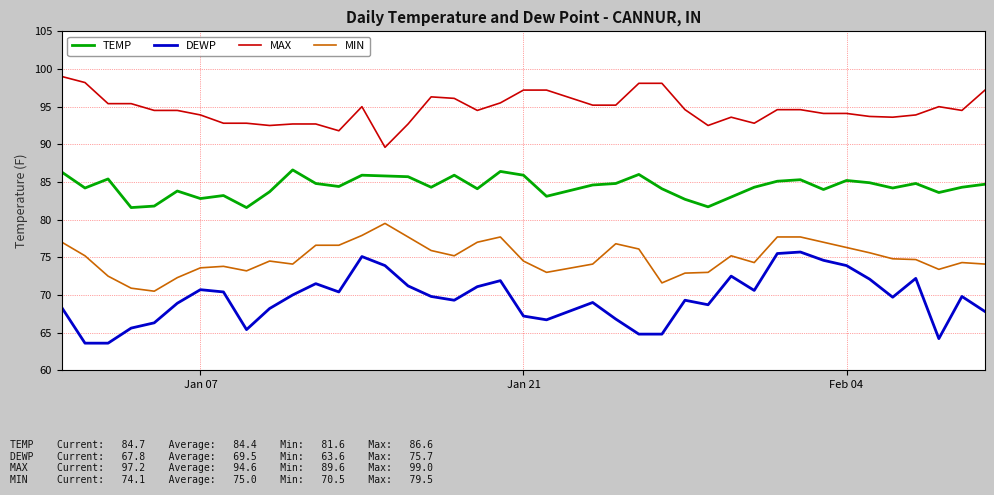

What is the highest value of the TEMP series?

86.6